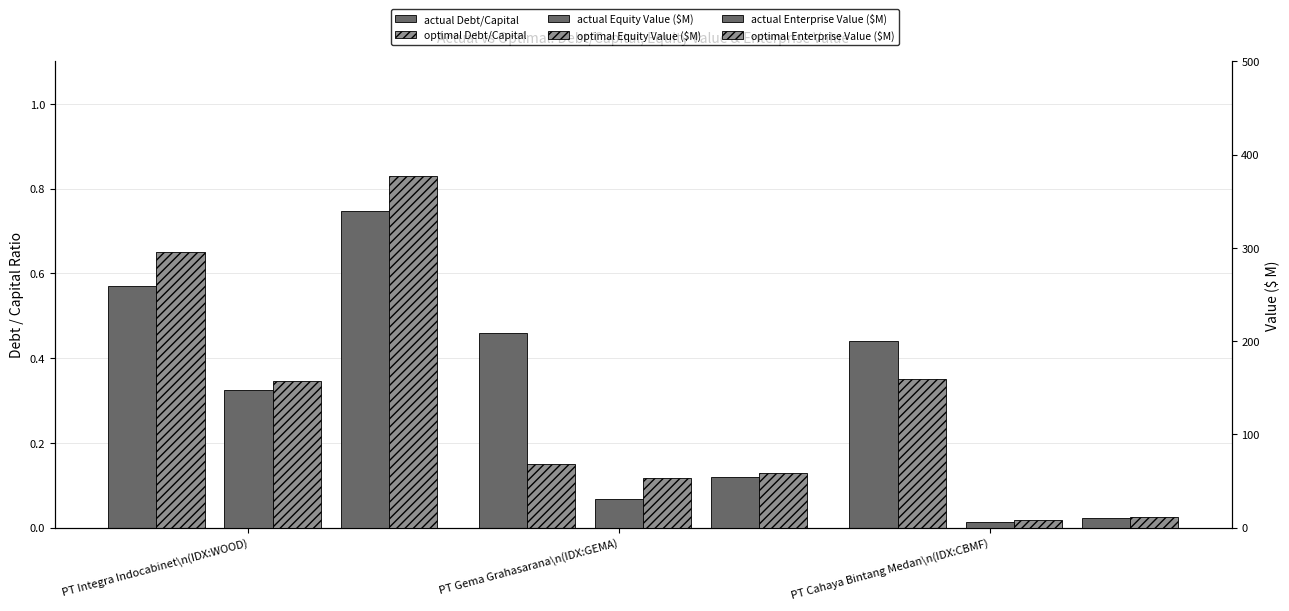

What is the sum of all optimal Debt/Capital values?

1.1